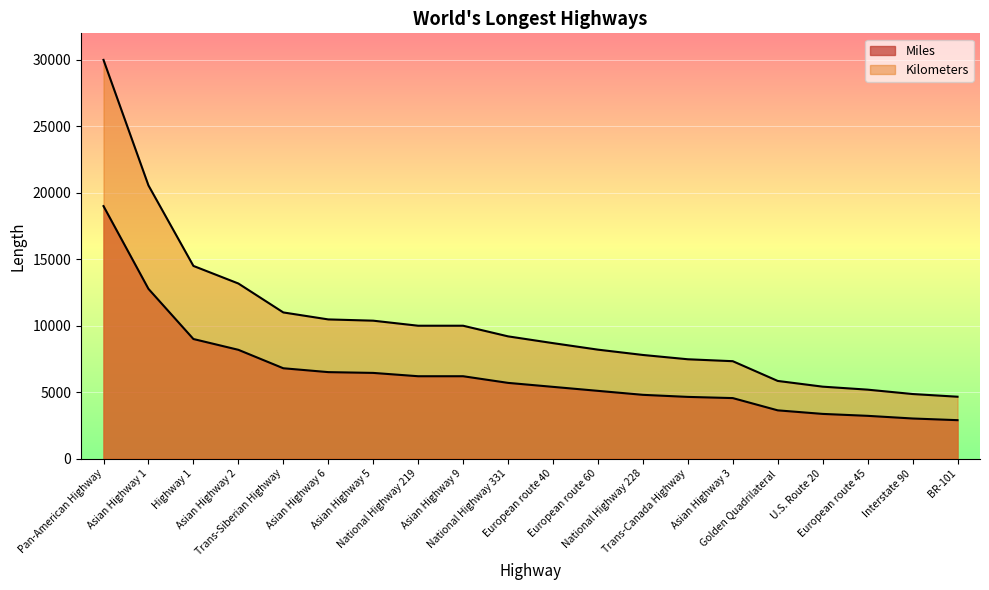

What is the label of the 18th point from the right?

Highway 1